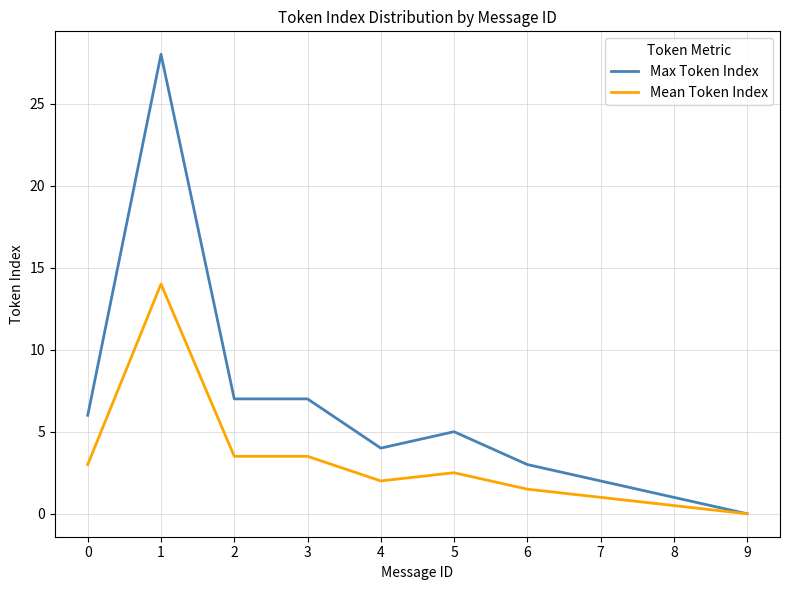

How many values in the Max Token Index series are below 5?

5